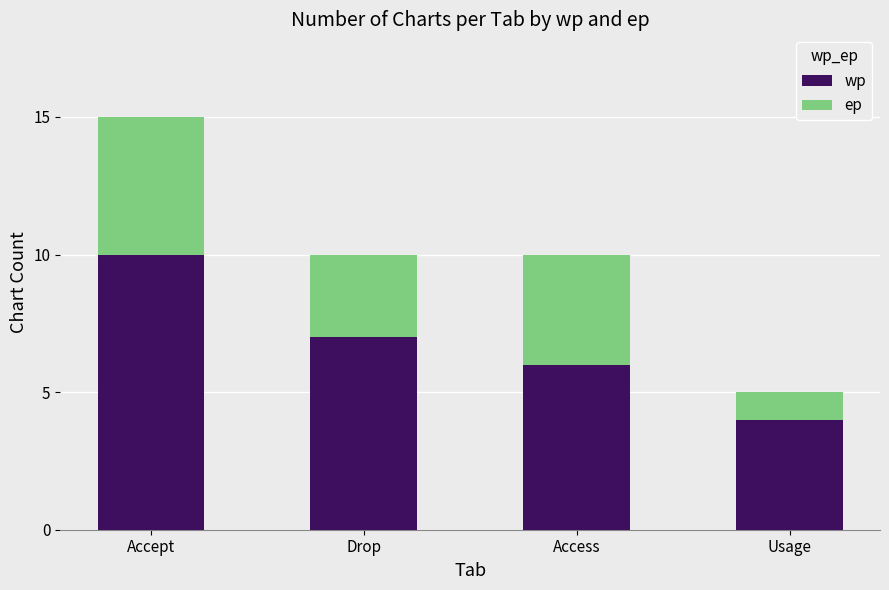

Rank the categories by wp value from lowest to highest.

Usage, Access, Drop, Accept